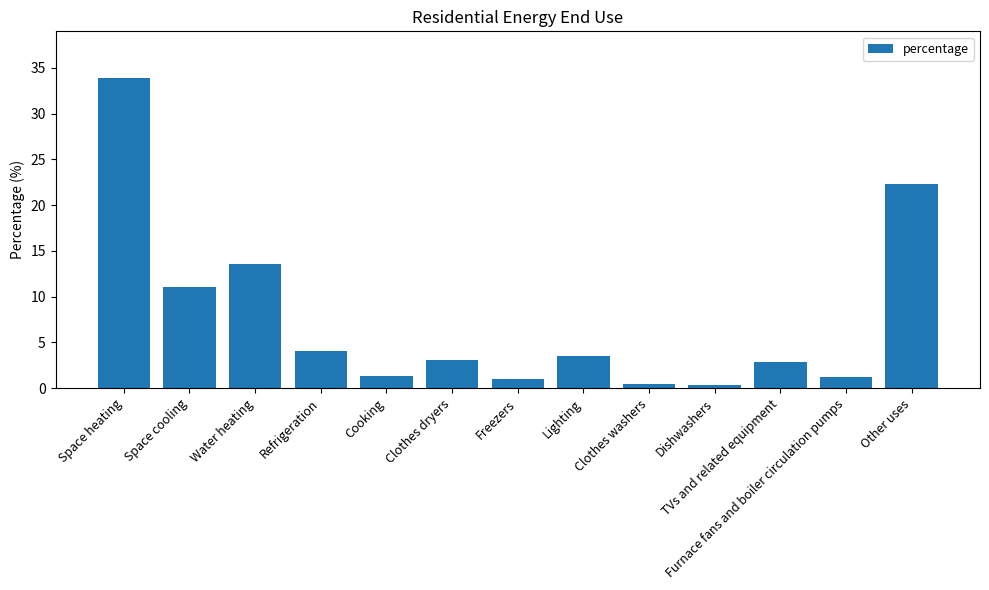

What is the greatest value displayed?

33.9